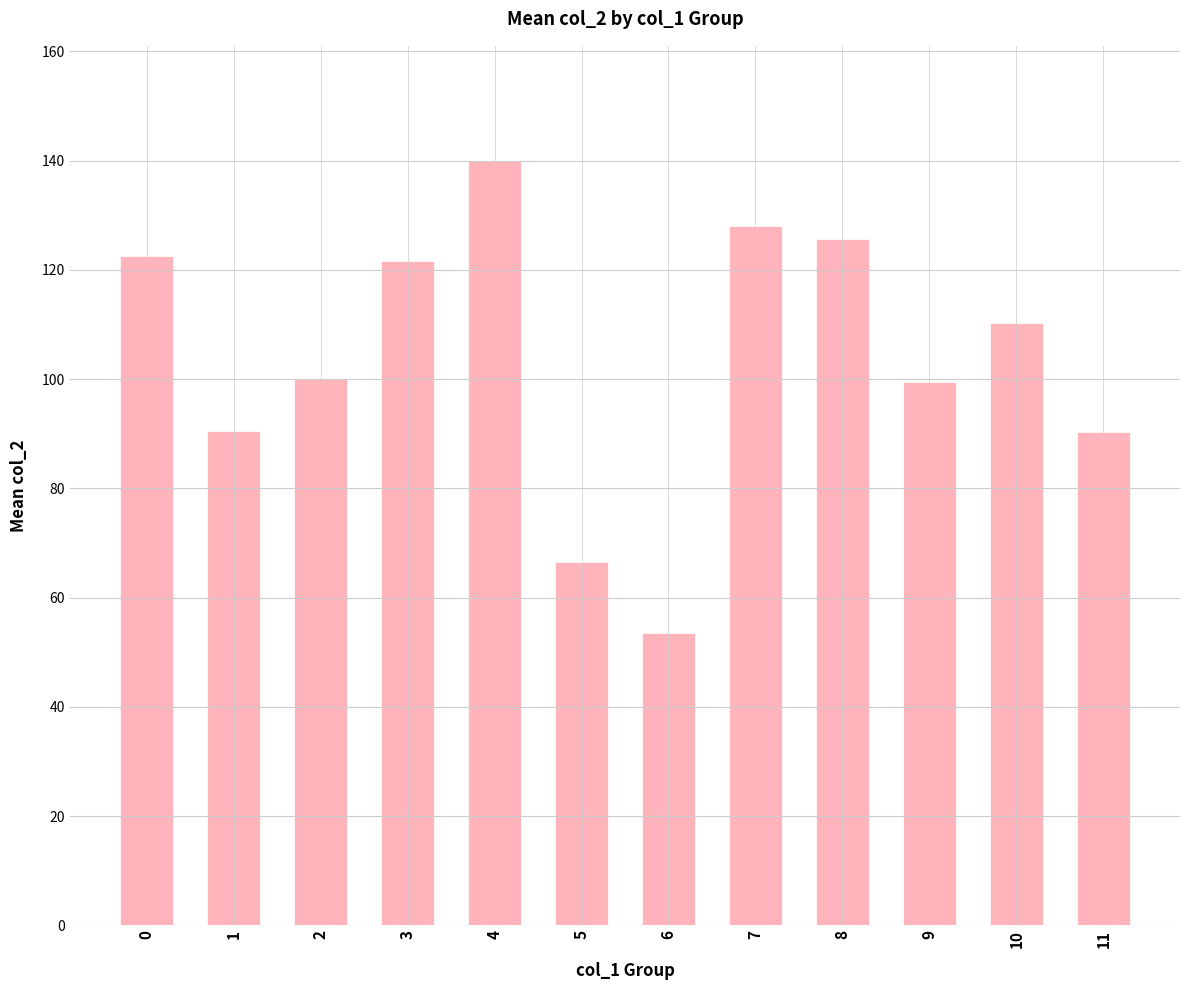

What is the change in value from 5 to 8?

+59.2